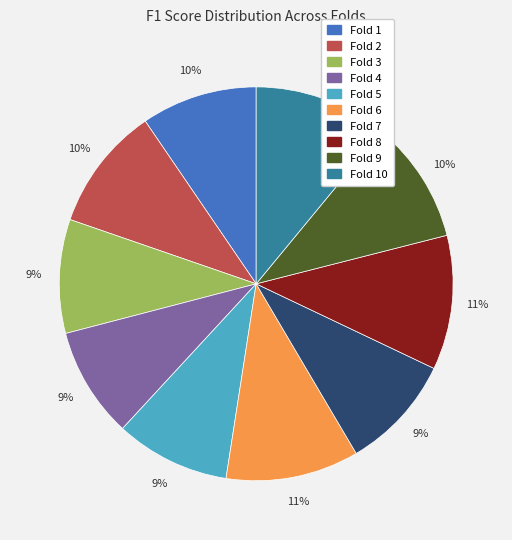

How many segments does this pie chart have?

10